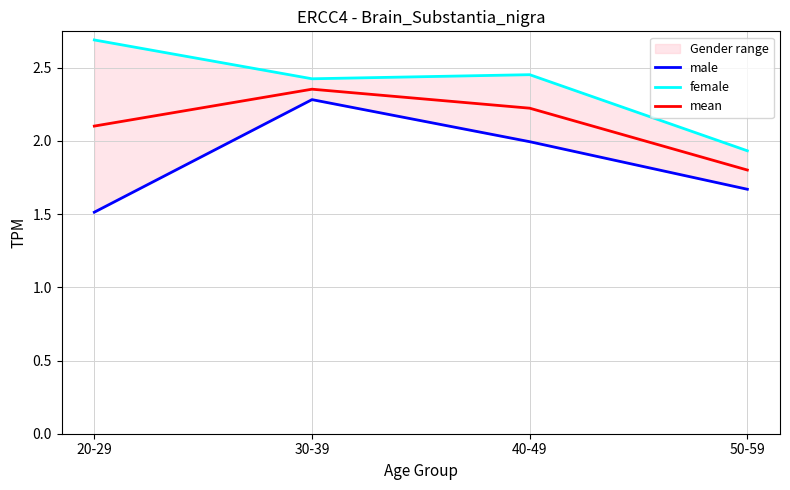

What is the approximate value of mean at 30-39?

2.4